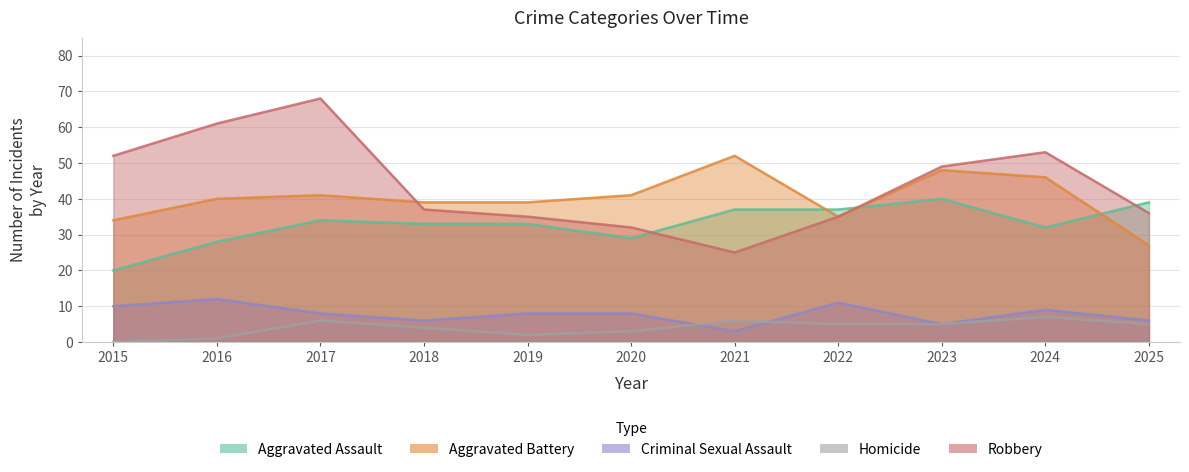

True or false: Aggravated Assault and Robbery cross at least once.

True